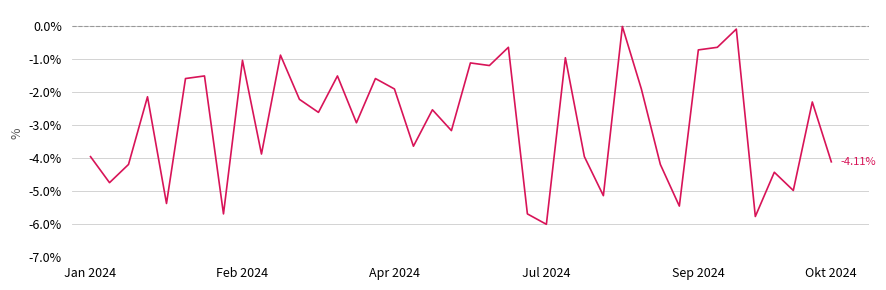

What is the label of the 27th point from the left?

26